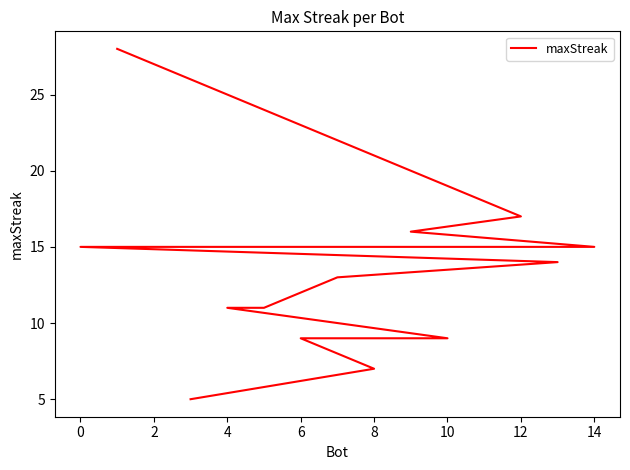

True or false: the data shows 4 at 8.

False